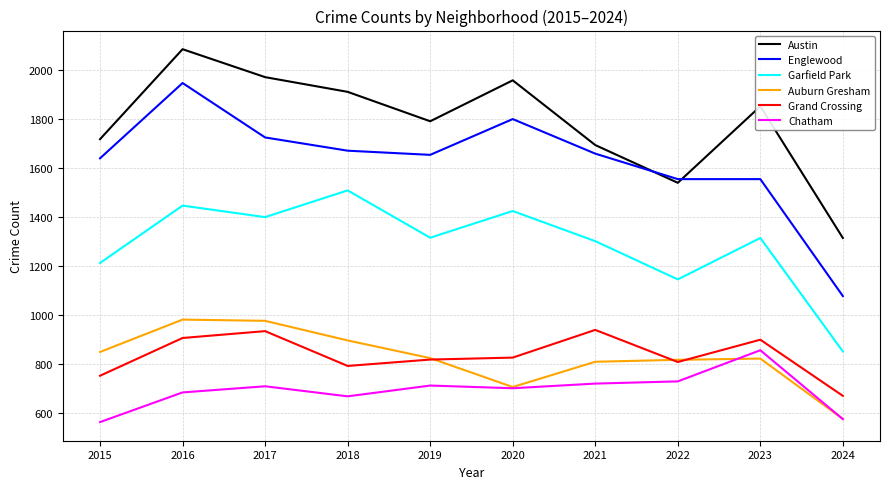

Count the number of categories in the chart.

10